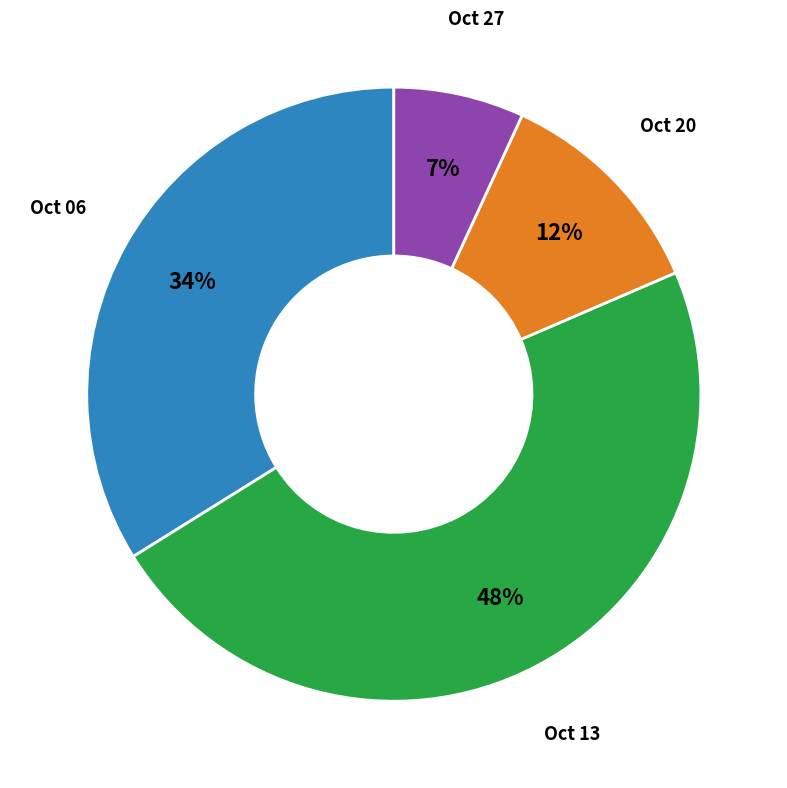

Is there a majority slice in this chart?

No